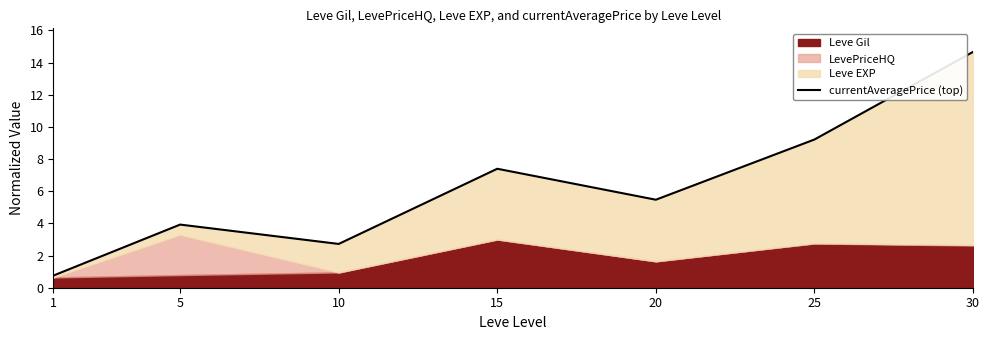

Reading left to right, what are all the values shown in this chart?

0.8	3.9	2.7	7.4	5.5	9.2	14.7